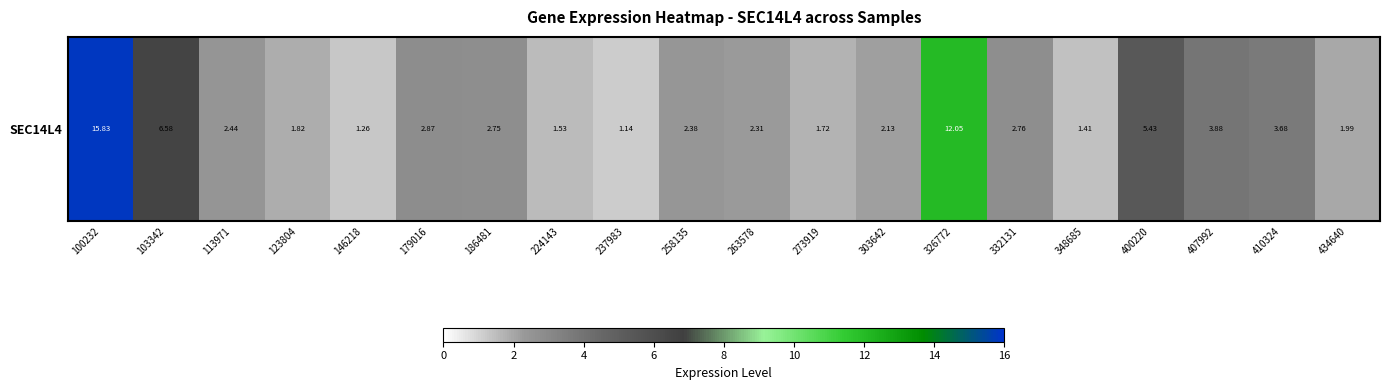

Reading left to right, transcribe all the data shown in this chart.

15.8	6.6	2.4	1.8	1.3	2.9	2.8	1.5	1.1	2.4	2.3	1.7	2.1	12.1	2.8	1.4	5.4	3.9	3.7	2.0